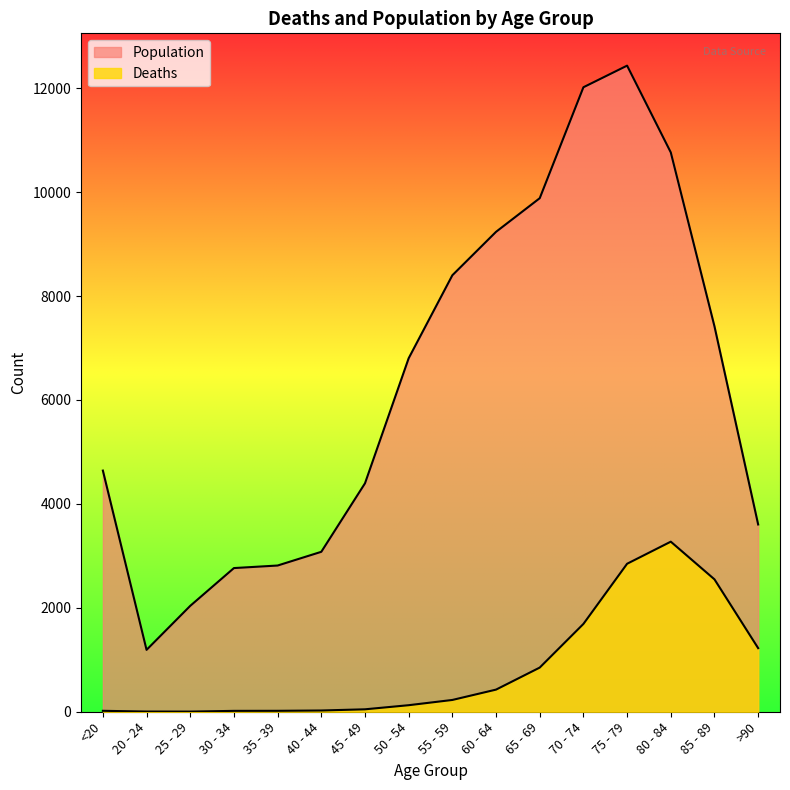

What is the sum of all Population values?

101482